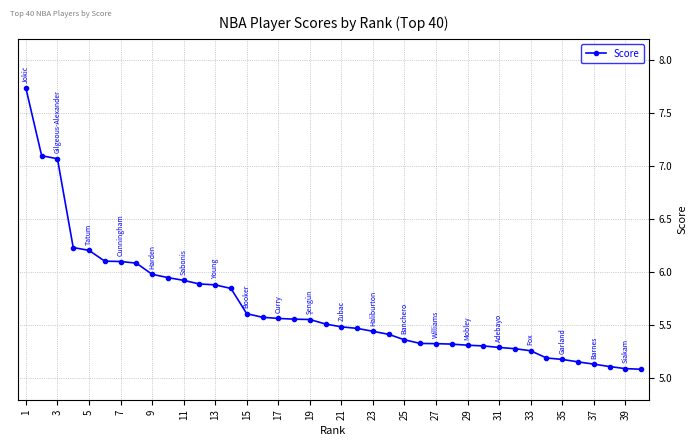

What is the sum of all values?

227.1